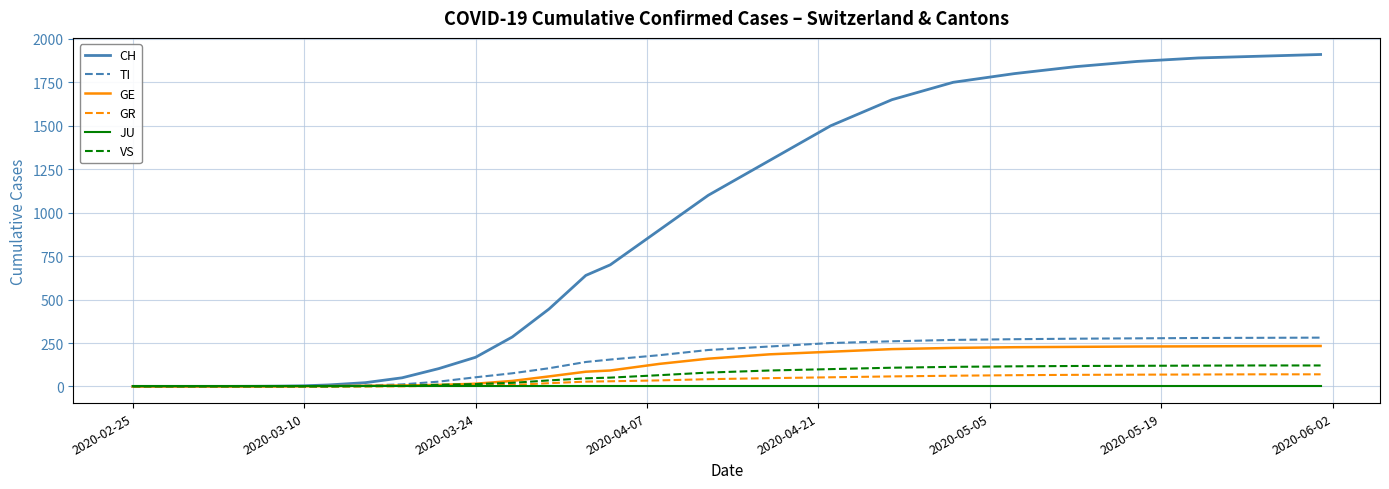

Which series has the largest total across all categories?

CH